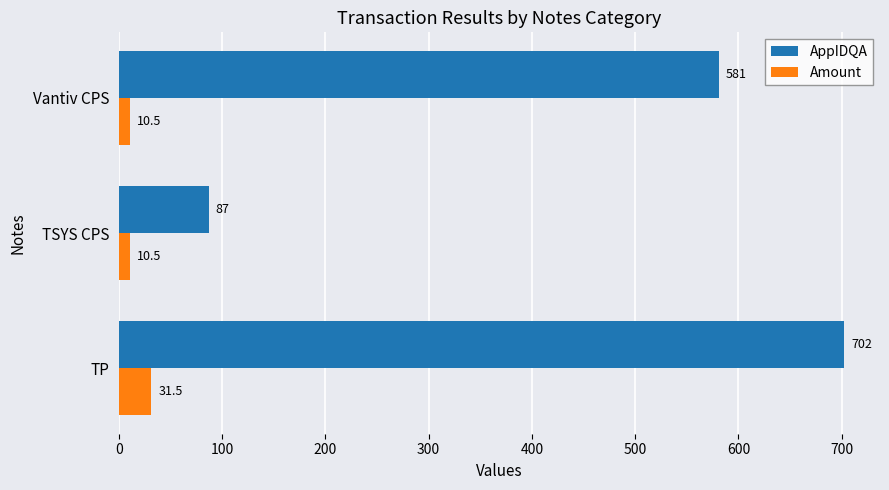

At how many categories does at least one series exceed 80?

3